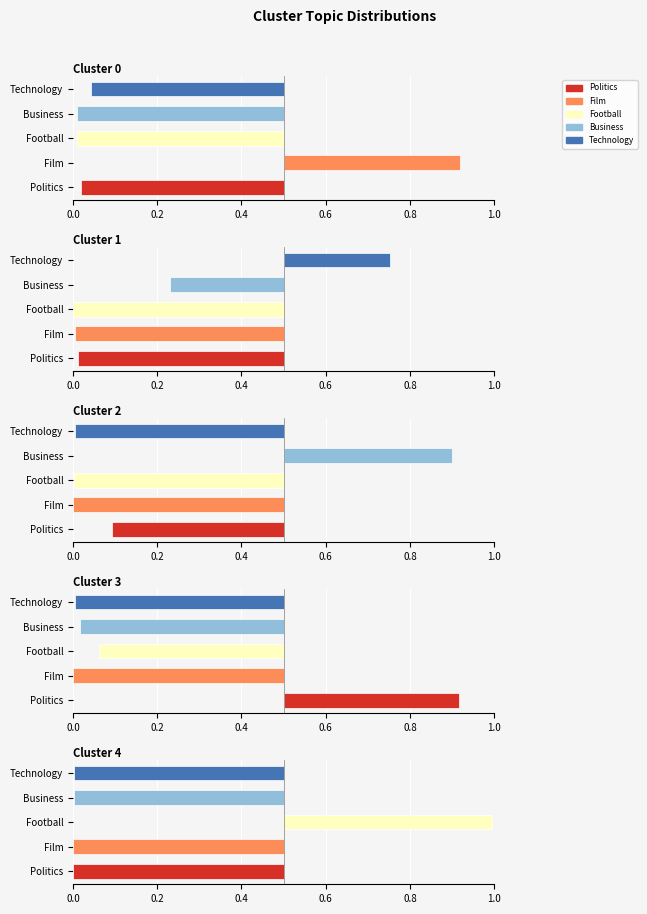

At which category does the chart reach its minimum across all series?

Cluster 3